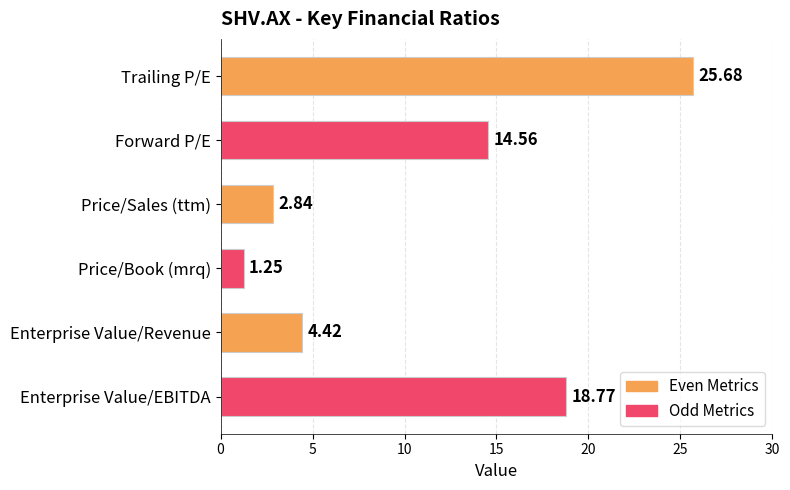

What is the label of the 2nd bar from the top?

Forward P/E